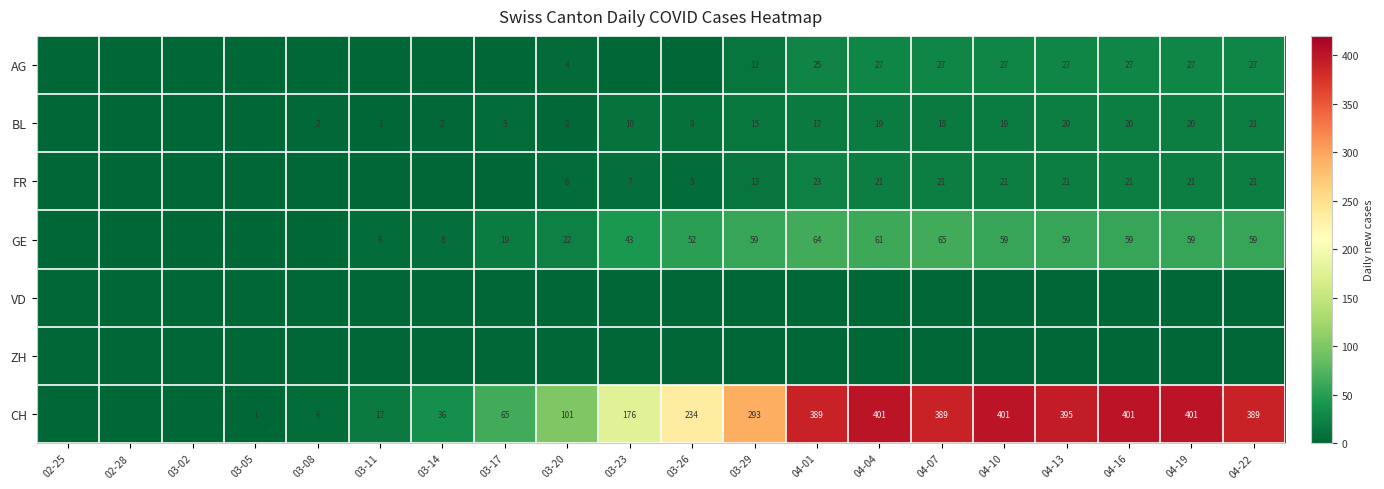

Is the value of FR at 03-29 greater than the value of BL at 03-29?

No